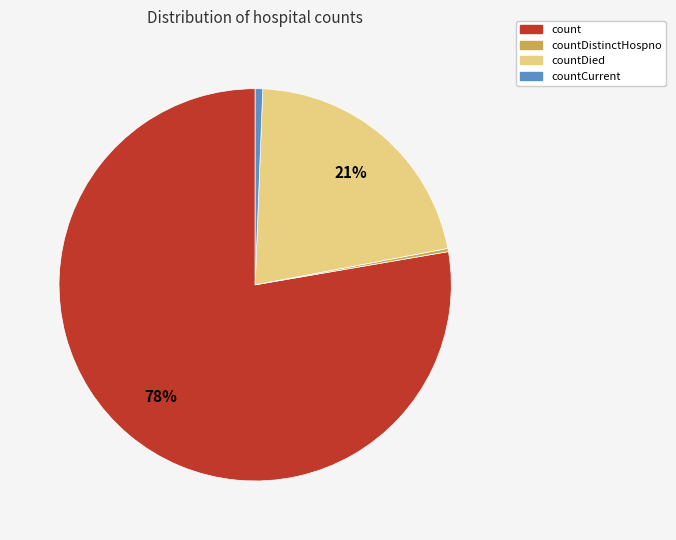

Is there a majority slice in this chart?

Yes